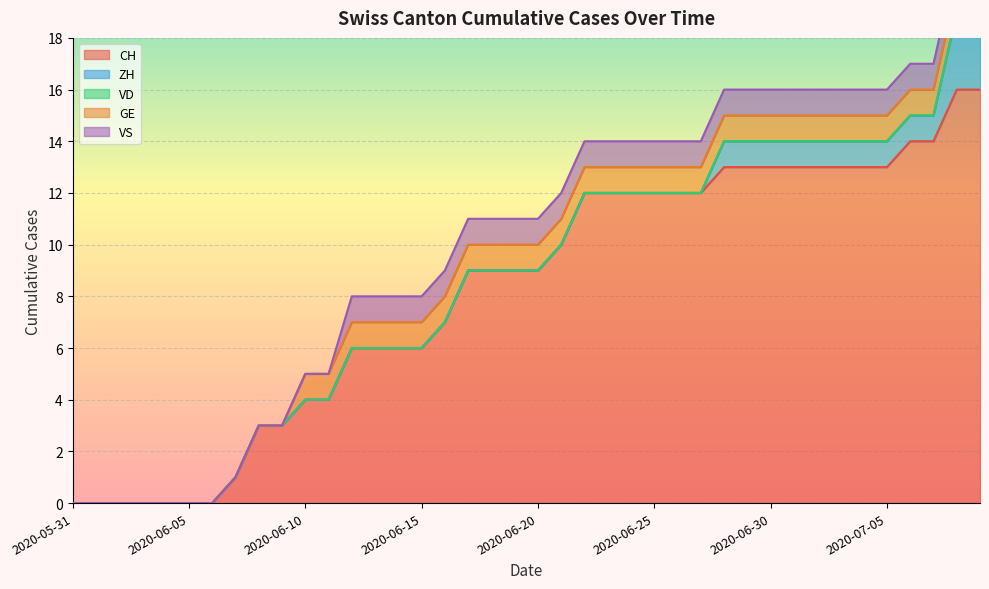

Which has a higher value, 2020-06-07 or 2020-06-28?

2020-06-28